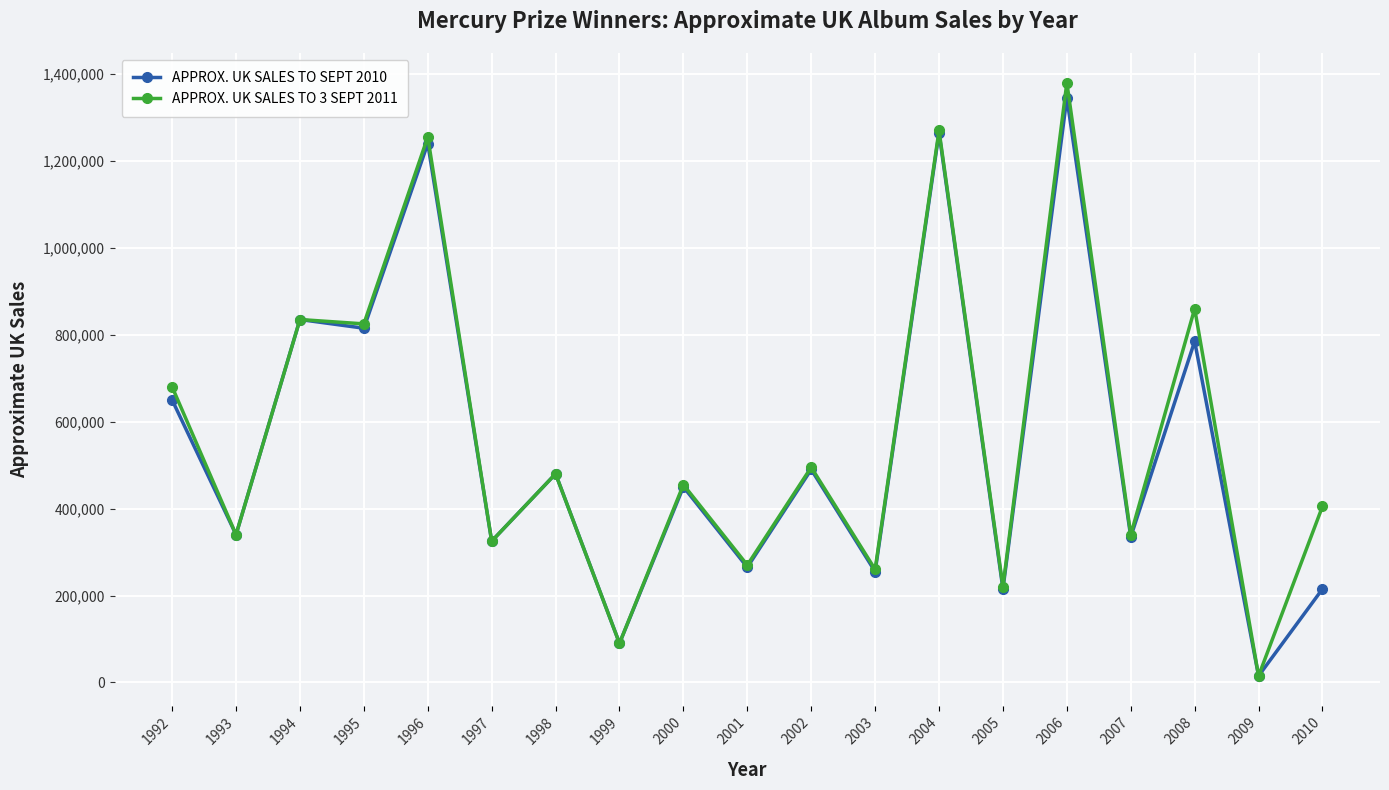

At 2010, list the series in order from smallest to largest.

APPROX. UK SALES TO SEPT 2010, APPROX. UK SALES TO 3 SEPT 2011